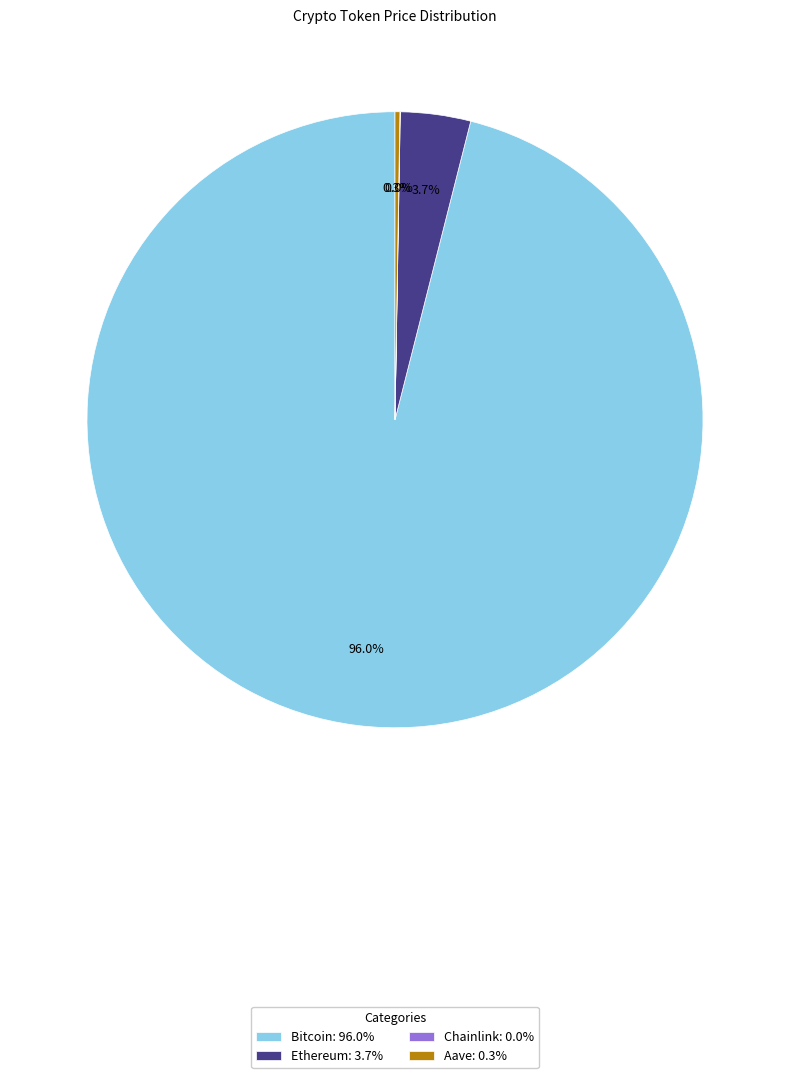

Does Ethereum represent more than half of the total?

No